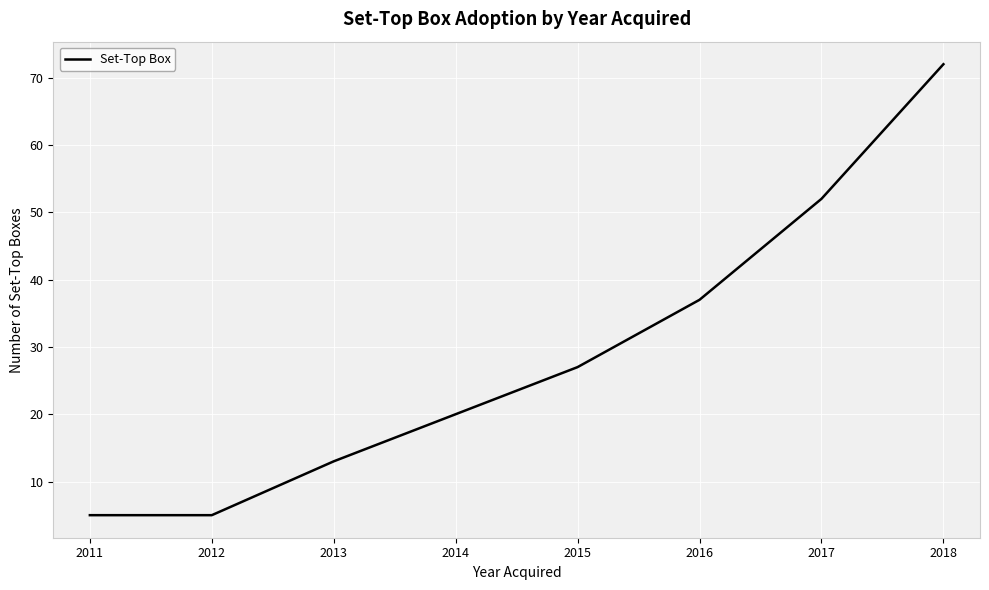

The value at 2014 is 8. True or false?

False